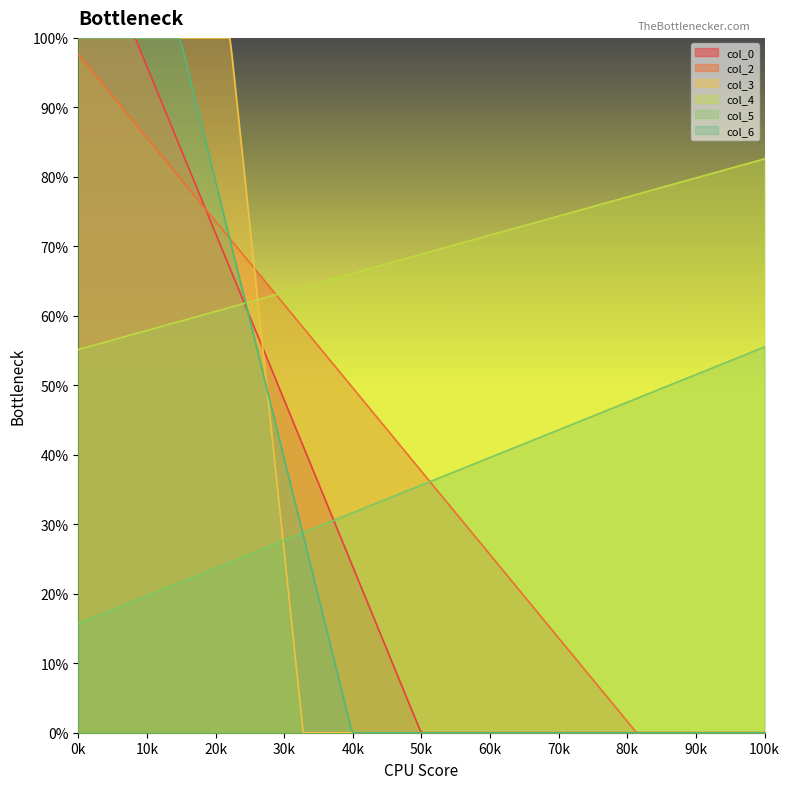

At which category is the sum across all series the highest?

1